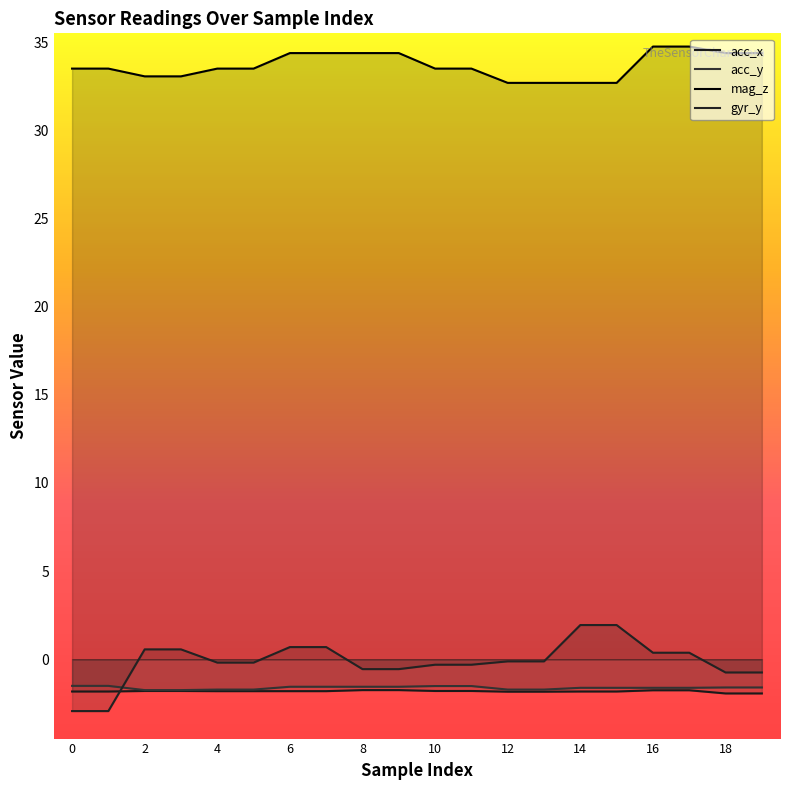

At how many categories does at least one series exceed 14?

20